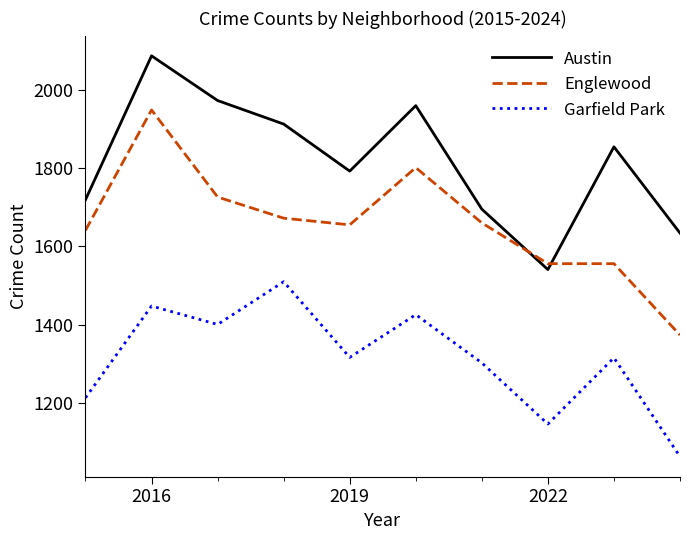

What is the difference between the maximum and minimum values in the Garfield Park series?

446